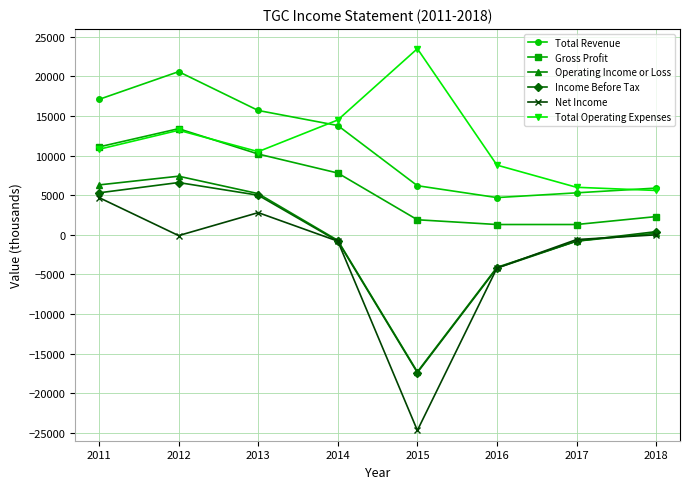

At which category does Operating Income or Loss reach its first local peak?

2012